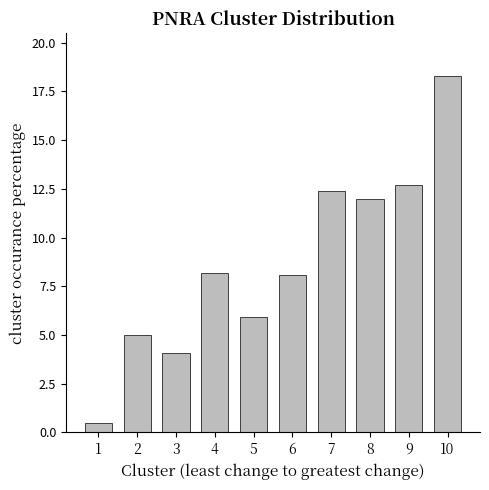

The chart shows a value of 12.4 at 7. True or false?

True